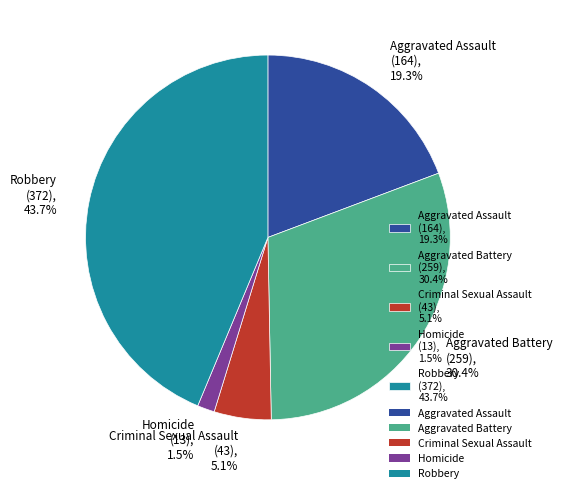

Rank the categories by value from highest to lowest.

Robbery, Aggravated Battery, Aggravated Assault, Criminal Sexual Assault, Homicide